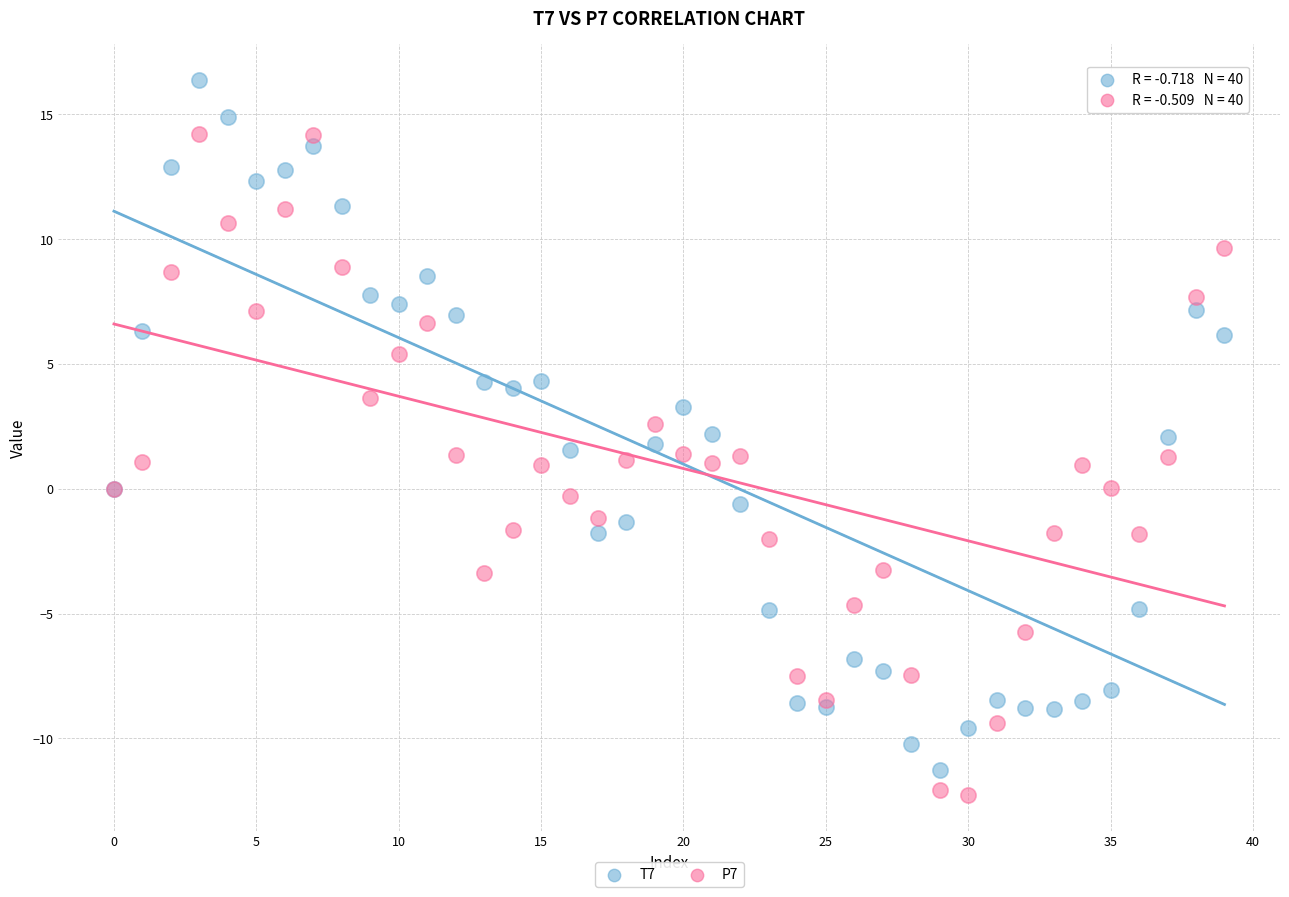

Which series reaches the maximum Y coordinate?

T7